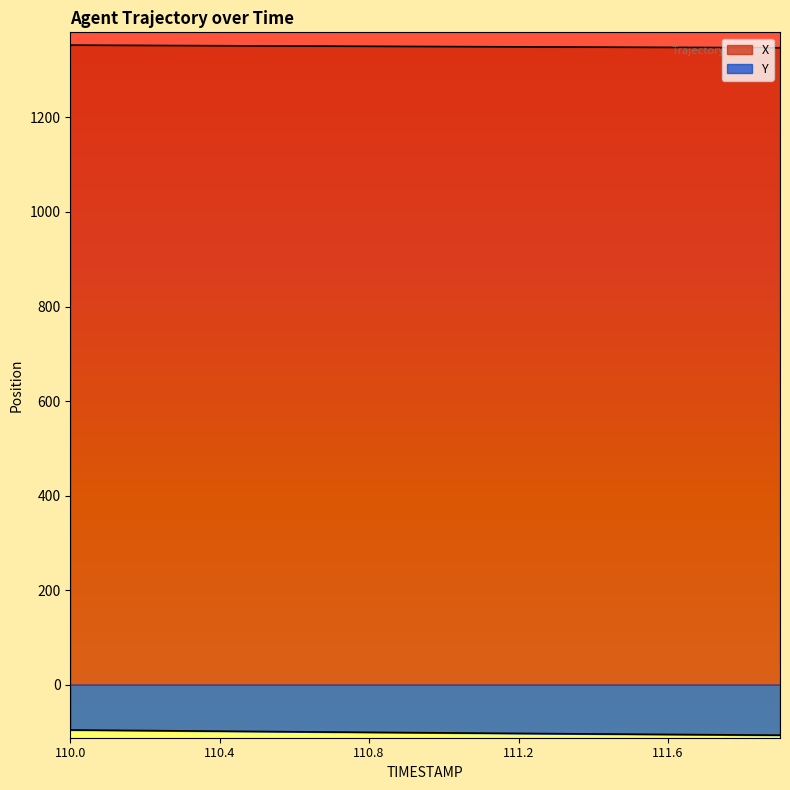

At which label does X reach its peak?

110.0